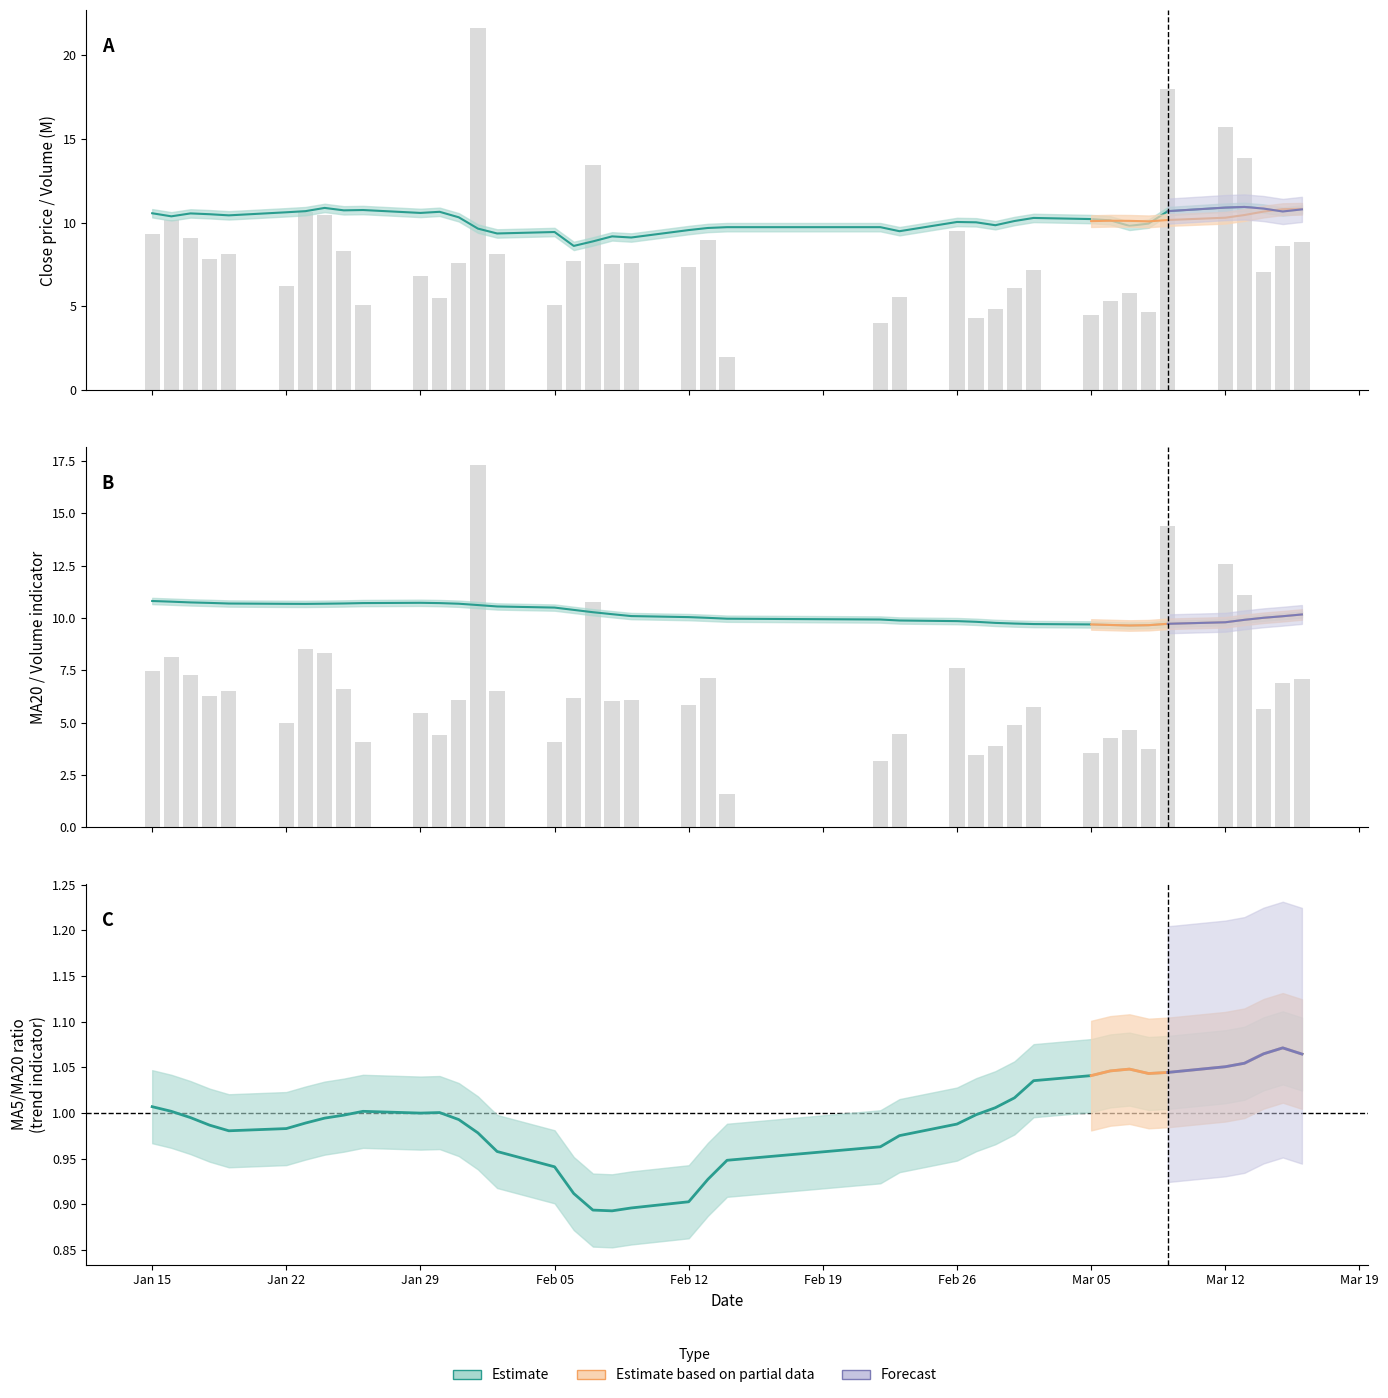

How many data points in close are less than 10?

15